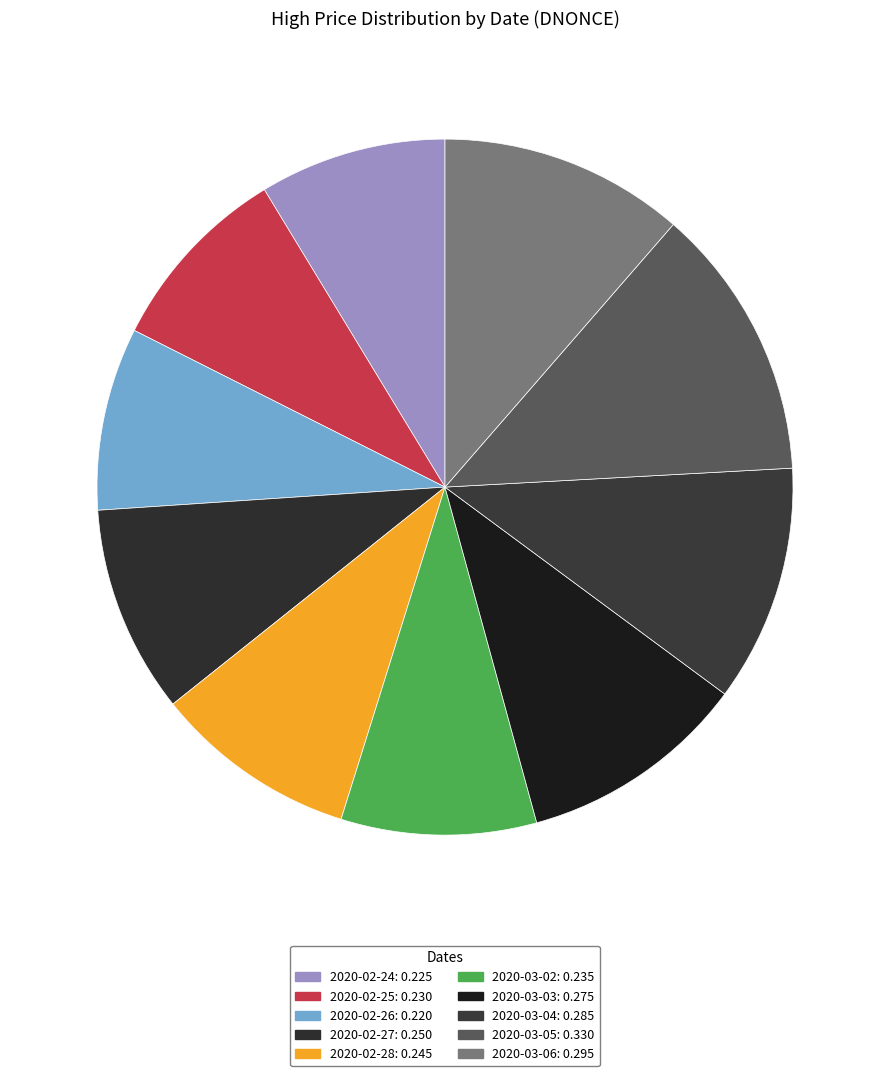

How many segments does this pie chart have?

10